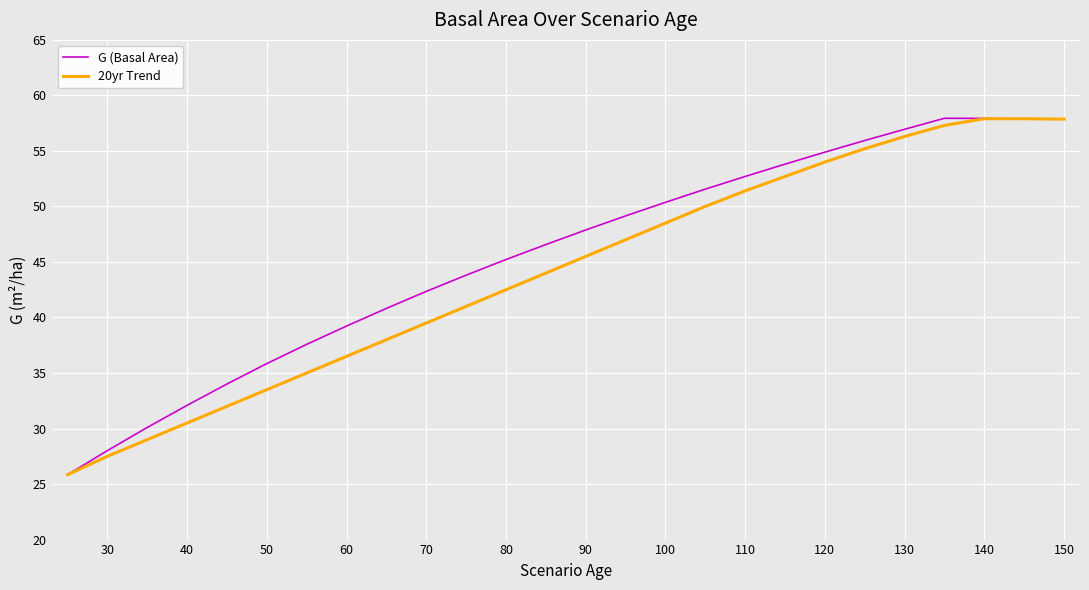

What is the minimum value shown in the chart?

25.8